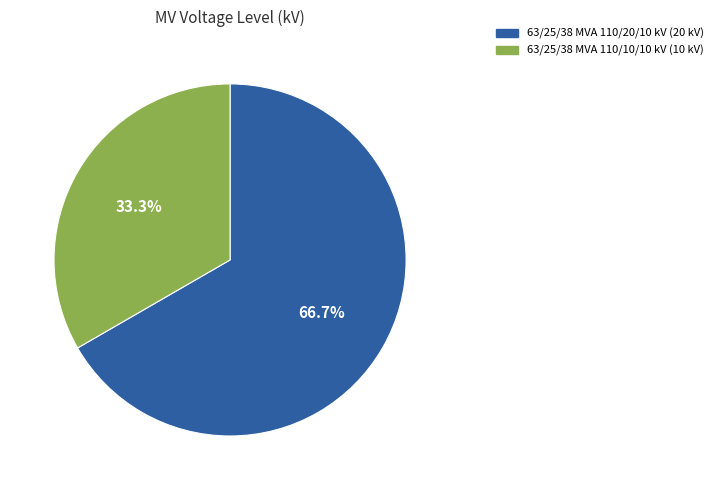

To the nearest percent, what is the difference between the largest and smallest slice percentages?

33%